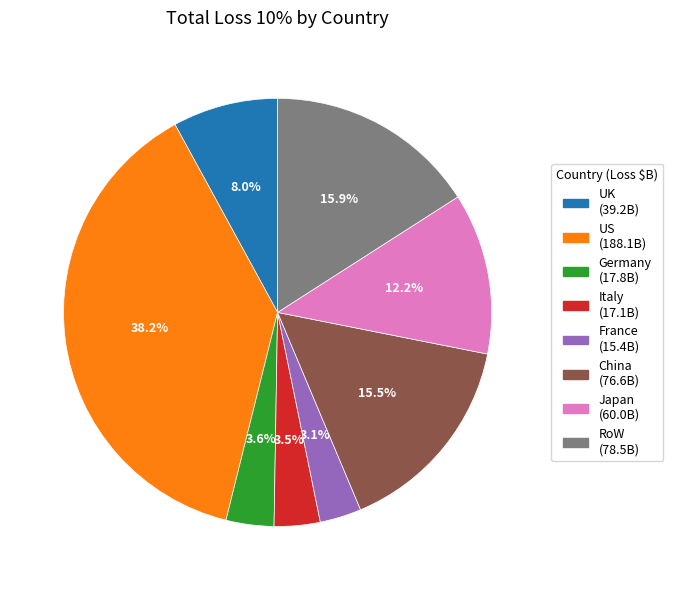

True or false: France accounts for 3% of the total.

True